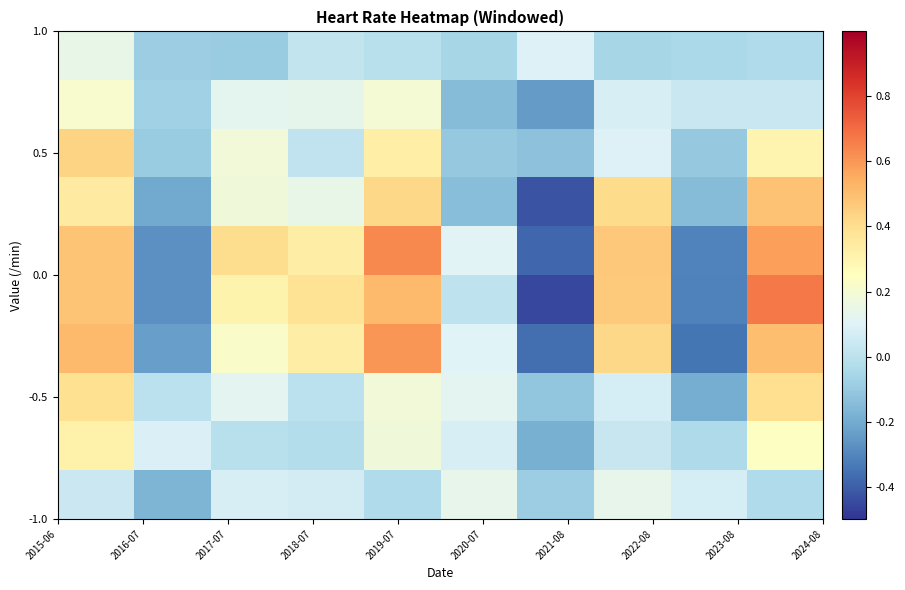

What is the minimum value shown in the chart?

-0.5